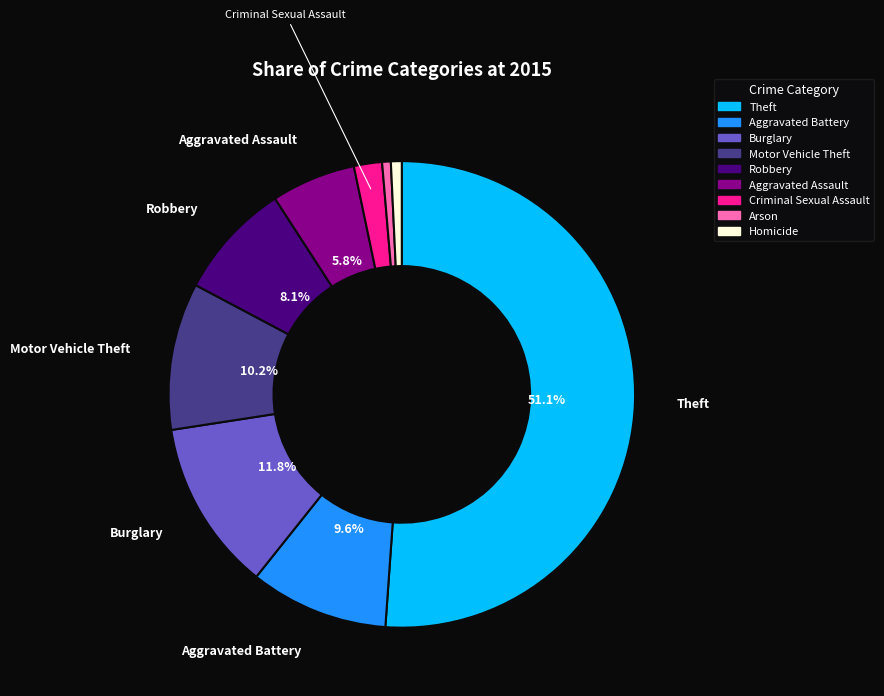

Which slice represents more than half of the pie?

Theft